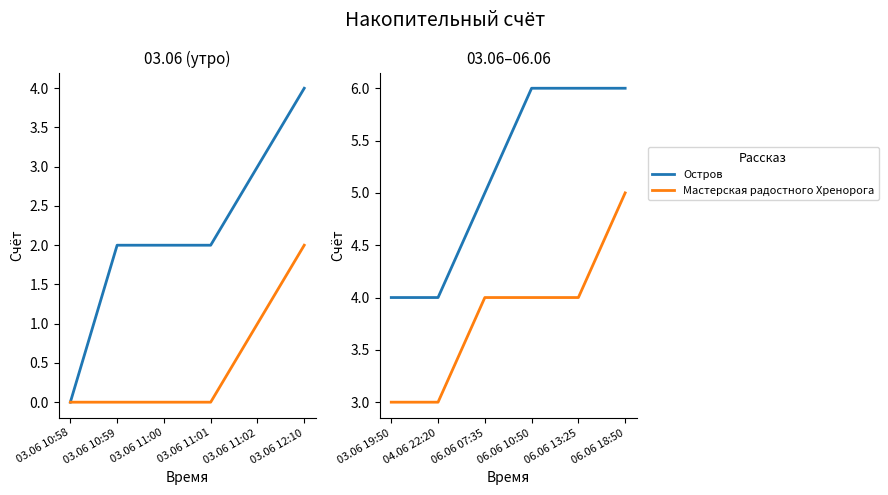

Is it true that Остров equals 1 at 03.06 19:50?

False